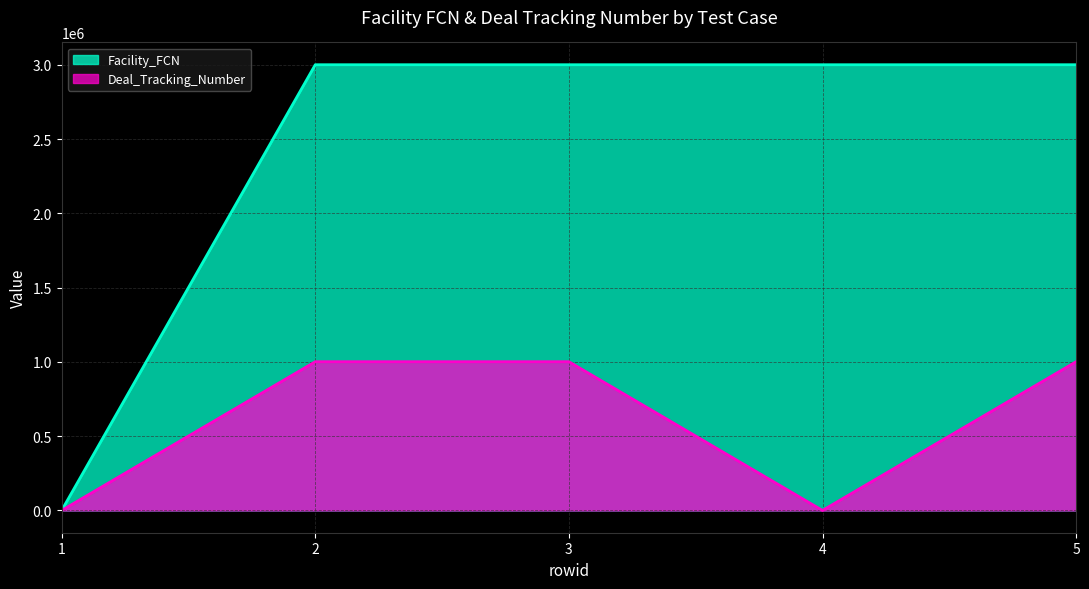

Which has a higher value, 5 or 3?

5